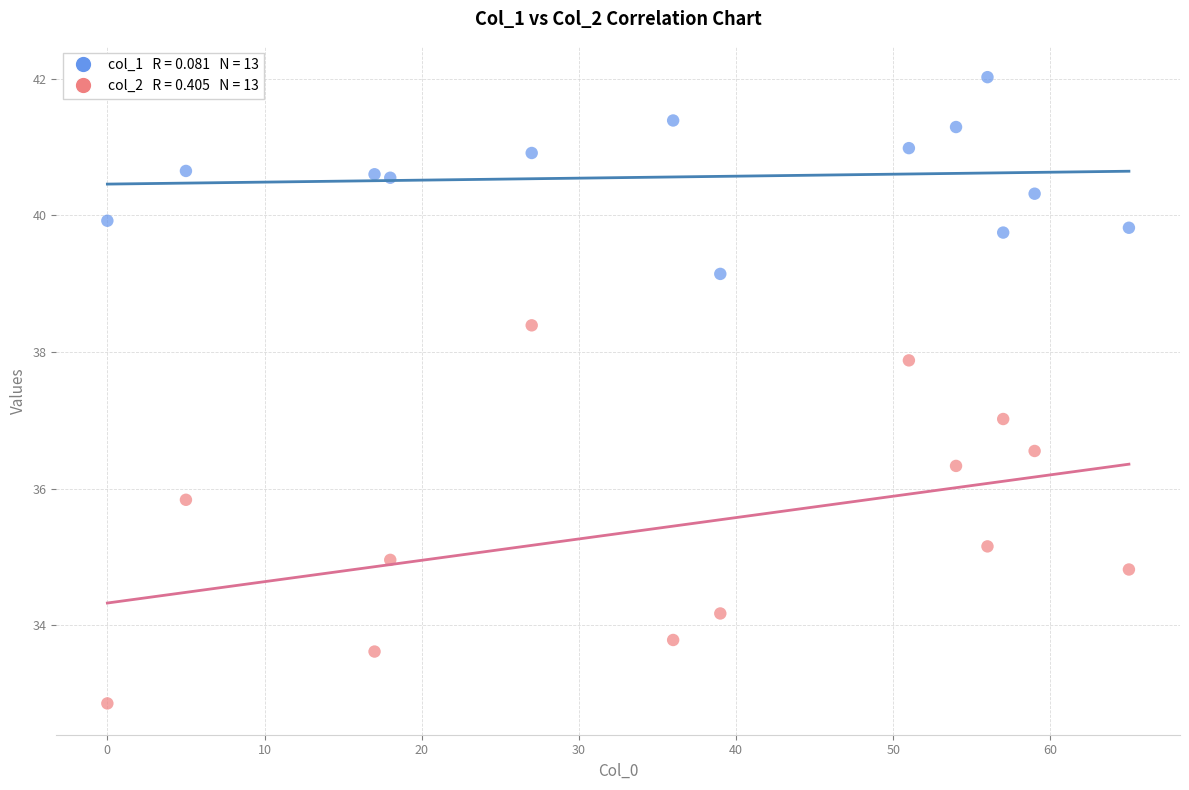

Across all data points, what is the range of Y values (max minus min)?

9.2